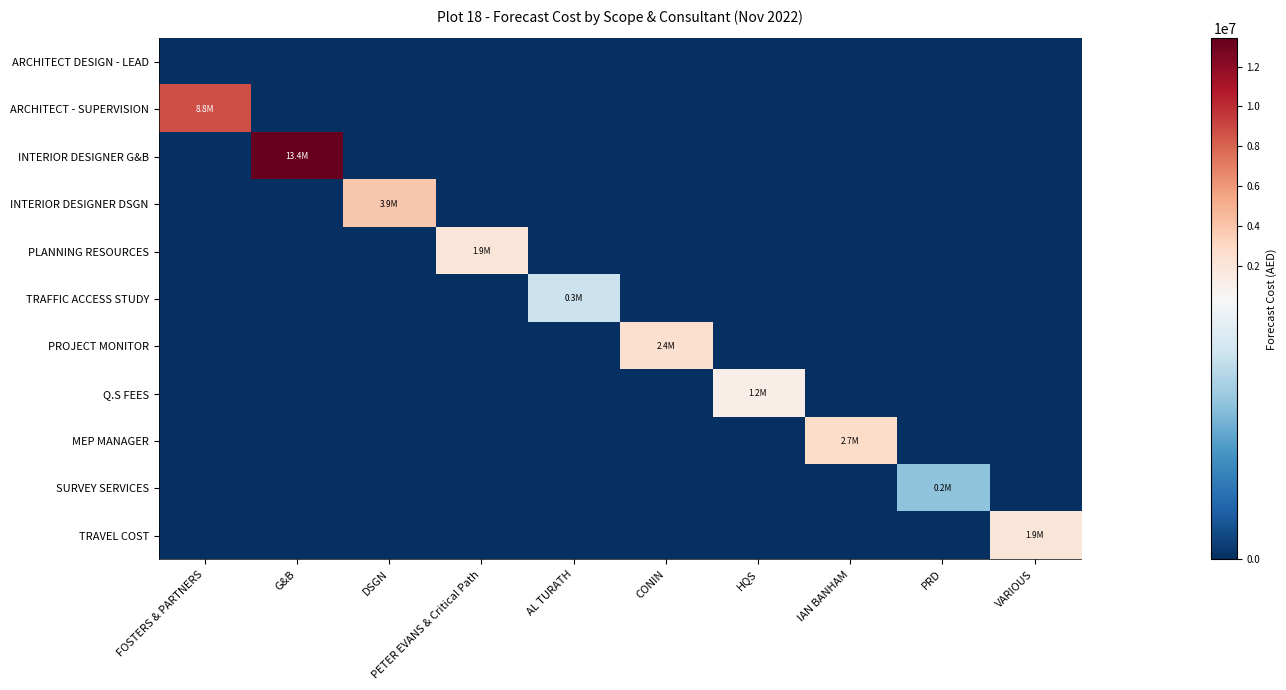

Reading left to right, extract all data points from this chart.

ARCHITECT DESIGN - LEAD: FOSTERS & PARTNERS=0.0	G&B=0.0	DSGN=0.0	PETER EVANS & Critical Path=0.0	AL TURATH=0.0	CONIN=0.0	HQS=0.0	IAN BANHAM=0.0	PRD=0.0	VARIOUS=0.0
ARCHITECT - SUPERVISION: FOSTERS & PARTNERS=8802472.9	G&B=0.0	DSGN=0.0	PETER EVANS & Critical Path=0.0	AL TURATH=0.0	CONIN=0.0	HQS=0.0	IAN BANHAM=0.0	PRD=0.0	VARIOUS=0.0
INTERIOR DESIGNER G&B: FOSTERS & PARTNERS=0.0	G&B=13413557.7	DSGN=0.0	PETER EVANS & Critical Path=0.0	AL TURATH=0.0	CONIN=0.0	HQS=0.0	IAN BANHAM=0.0	PRD=0.0	VARIOUS=0.0
INTERIOR DESIGNER DSGN: FOSTERS & PARTNERS=0.0	G&B=0.0	DSGN=3857039.2	PETER EVANS & Critical Path=0.0	AL TURATH=0.0	CONIN=0.0	HQS=0.0	IAN BANHAM=0.0	PRD=0.0	VARIOUS=0.0
PLANNING RESOURCES: FOSTERS & PARTNERS=0.0	G&B=0.0	DSGN=0.0	PETER EVANS & Critical Path=1897446.6	AL TURATH=0.0	CONIN=0.0	HQS=0.0	IAN BANHAM=0.0	PRD=0.0	VARIOUS=0.0
TRAFFIC ACCESS STUDY: FOSTERS & PARTNERS=0.0	G&B=0.0	DSGN=0.0	PETER EVANS & Critical Path=0.0	AL TURATH=262620.0	CONIN=0.0	HQS=0.0	IAN BANHAM=0.0	PRD=0.0	VARIOUS=0.0
PROJECT MONITOR: FOSTERS & PARTNERS=0.0	G&B=0.0	DSGN=0.0	PETER EVANS & Critical Path=0.0	AL TURATH=0.0	CONIN=2378109.4	HQS=0.0	IAN BANHAM=0.0	PRD=0.0	VARIOUS=0.0
Q.S FEES: FOSTERS & PARTNERS=0.0	G&B=0.0	DSGN=0.0	PETER EVANS & Critical Path=0.0	AL TURATH=0.0	CONIN=0.0	HQS=1224043.7	IAN BANHAM=0.0	PRD=0.0	VARIOUS=0.0
MEP MANAGER: FOSTERS & PARTNERS=0.0	G&B=0.0	DSGN=0.0	PETER EVANS & Critical Path=0.0	AL TURATH=0.0	CONIN=0.0	HQS=0.0	IAN BANHAM=2734401.4	PRD=0.0	VARIOUS=0.0
SURVEY SERVICES: FOSTERS & PARTNERS=0.0	G&B=0.0	DSGN=0.0	PETER EVANS & Critical Path=0.0	AL TURATH=0.0	CONIN=0.0	HQS=0.0	IAN BANHAM=0.0	PRD=198190.0	VARIOUS=0.0
TRAVEL COST: FOSTERS & PARTNERS=0.0	G&B=0.0	DSGN=0.0	PETER EVANS & Critical Path=0.0	AL TURATH=0.0	CONIN=0.0	HQS=0.0	IAN BANHAM=0.0	PRD=0.0	VARIOUS=1898076.5